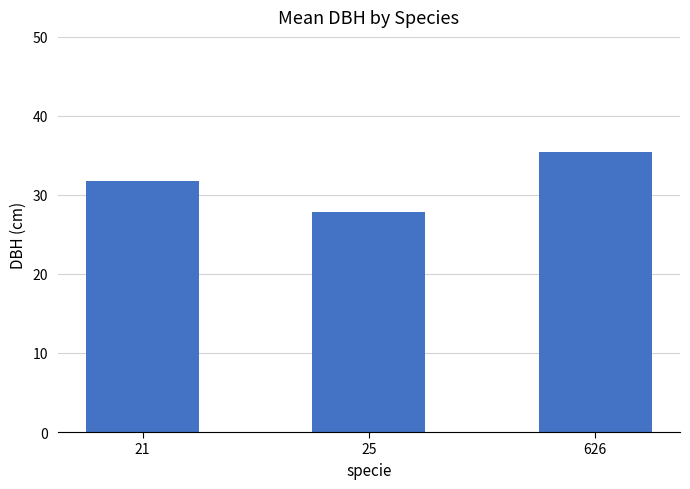

The value at 25 is 38.0. True or false?

False